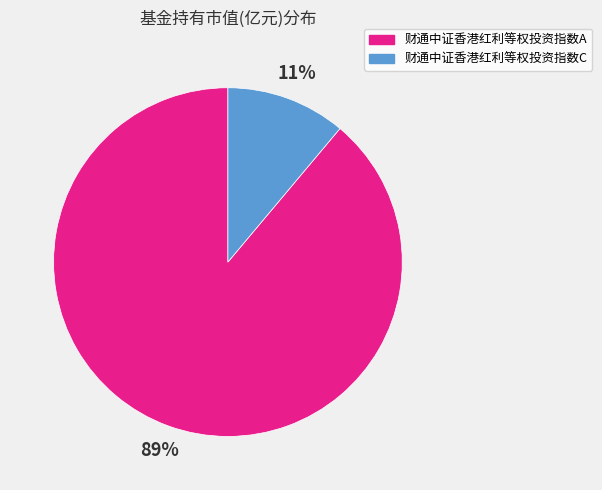

To the nearest percent, what is the difference between the largest and smallest slice percentages?

78%